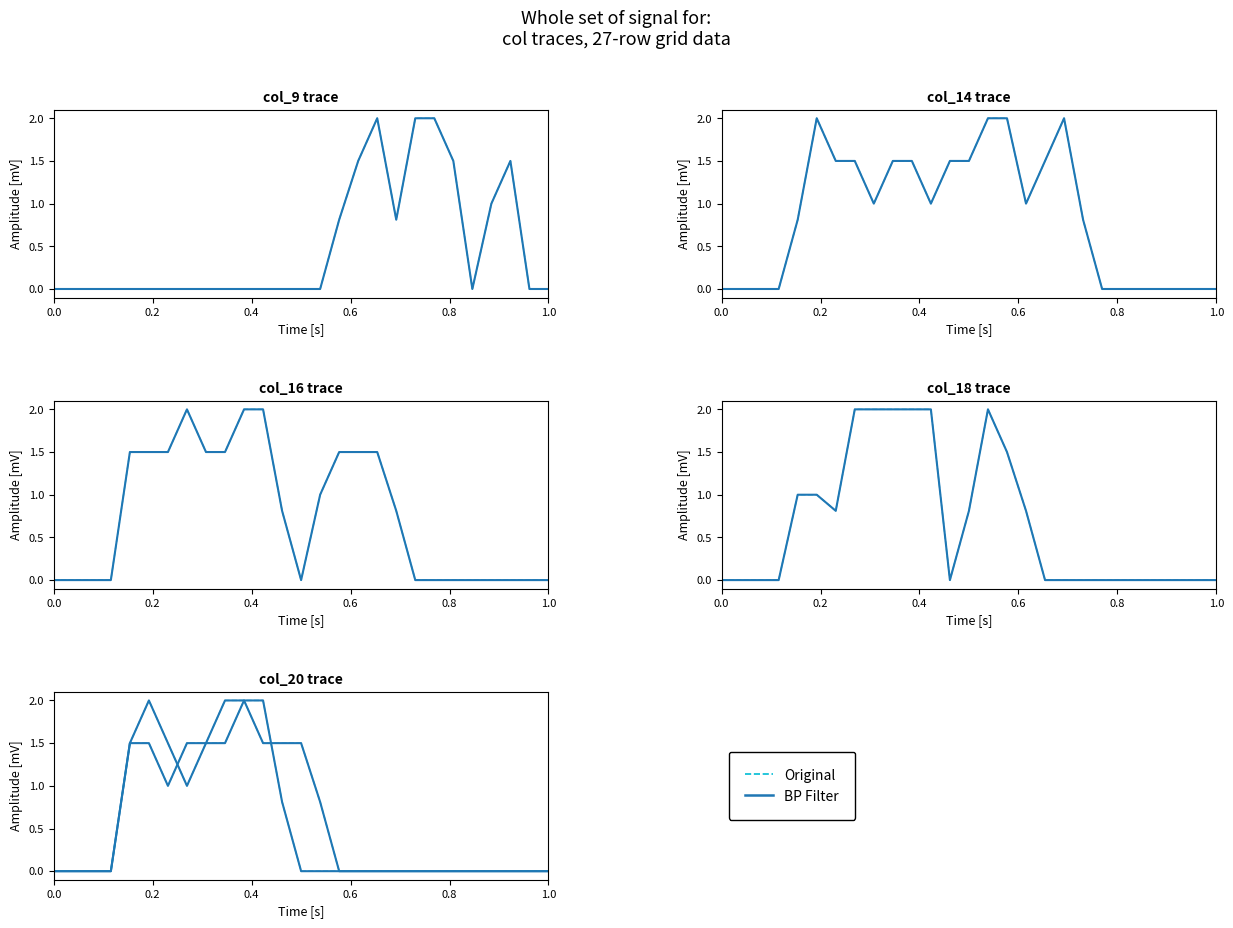

How many positive values does the Original series have?

9